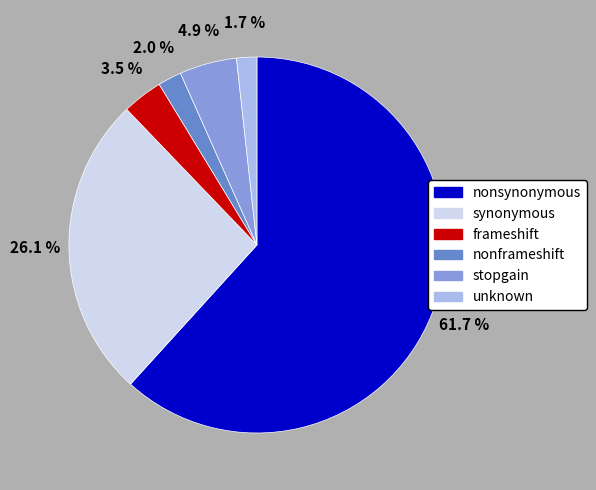

To the nearest percent, what percentage of the pie is synonymous?

26%